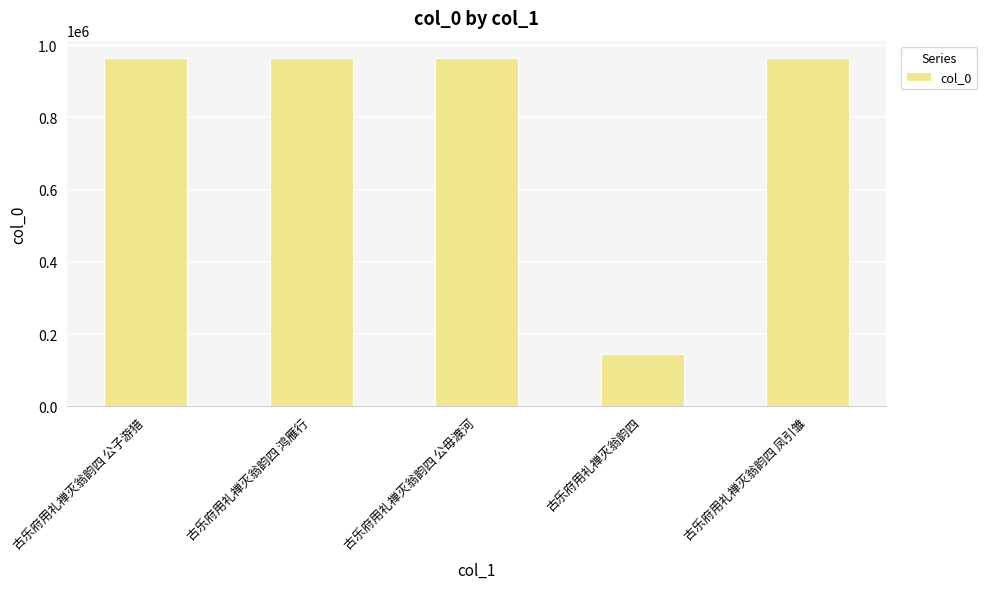

True or false: the data shows 1506785 at 古乐府用礼禅灭翁韵四 鸿雁行.

False